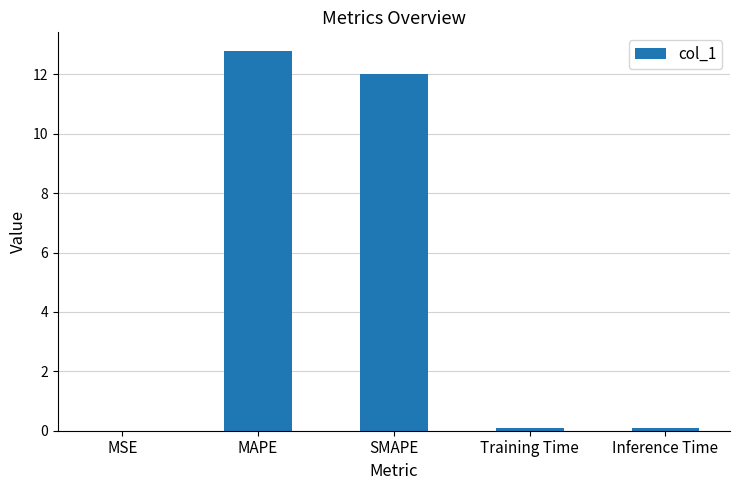

What is the change in value from MSE to MAPE?

+12.8